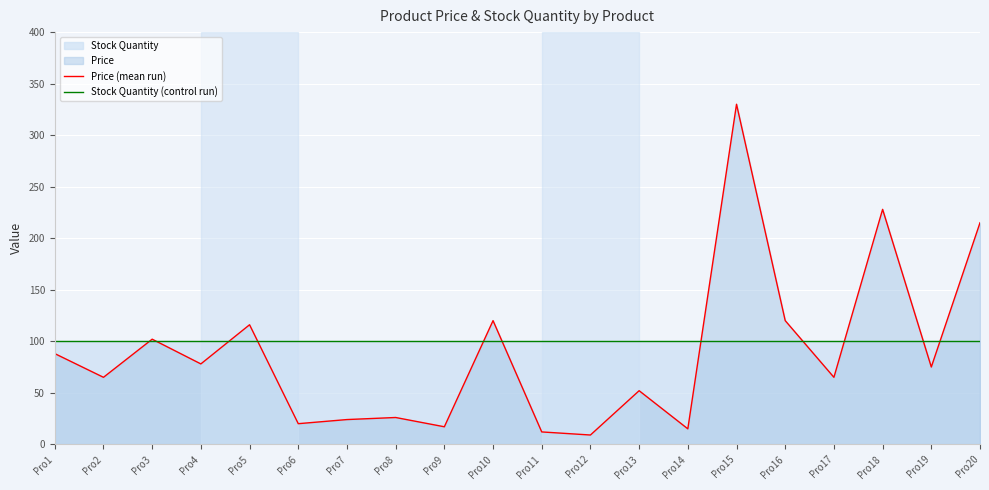

The Stock Quantity (control run) series shows 43 at Pro9. True or false?

False